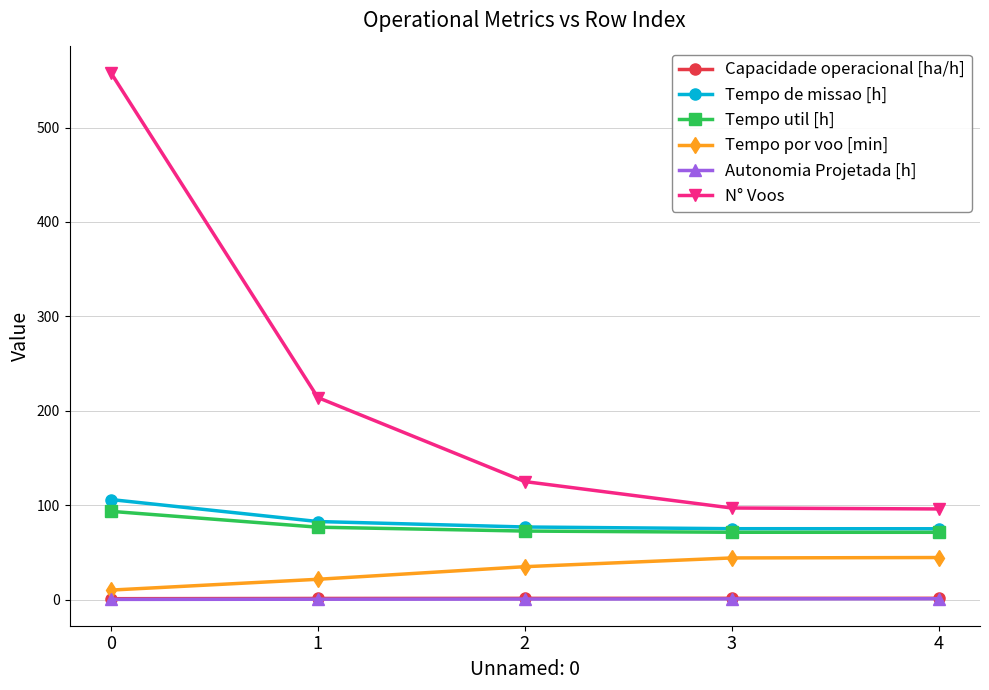

True or false: N° Voos has a value of 558.0 at 0.

True